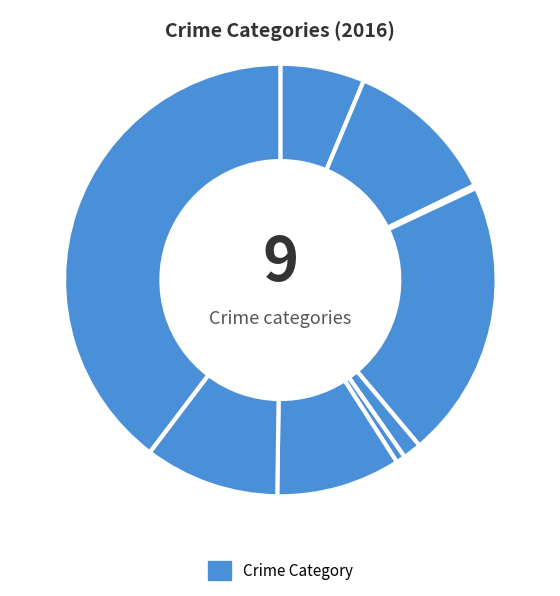

Count the number of slices in the pie.

9